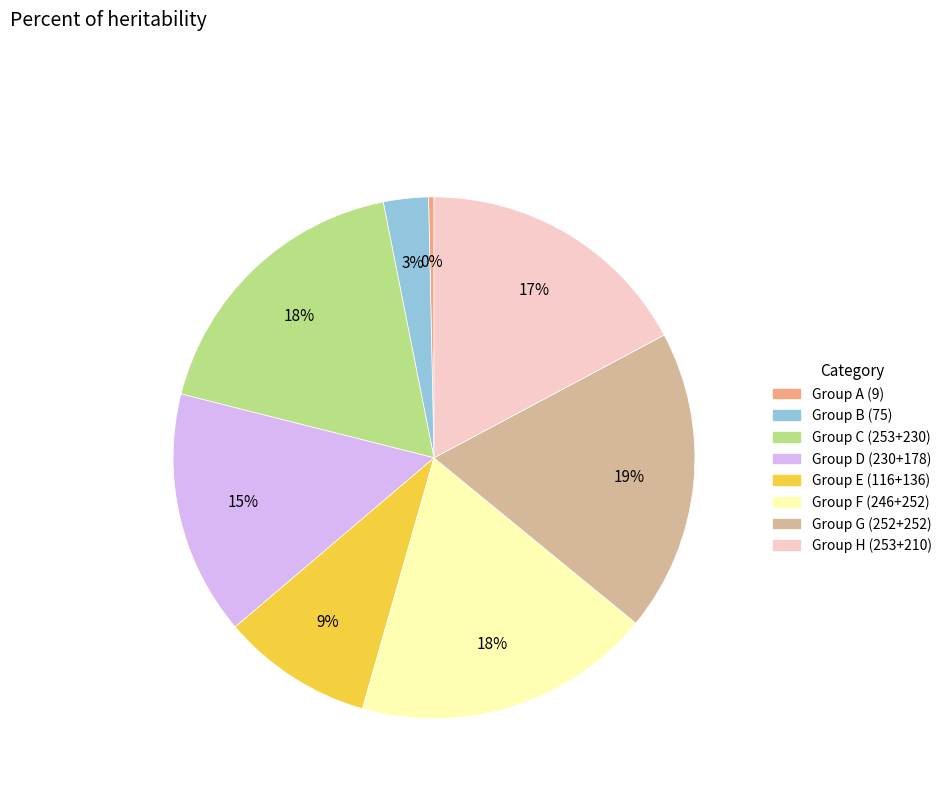

To the nearest percent, what is the average slice percentage?

12%